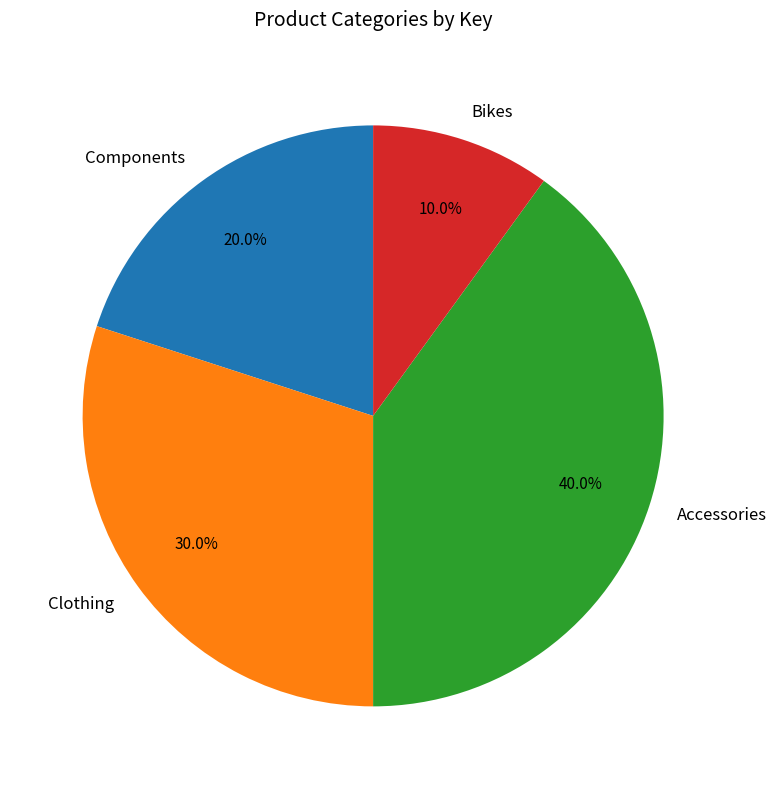

True or false: Bikes accounts for 10% of the total.

True